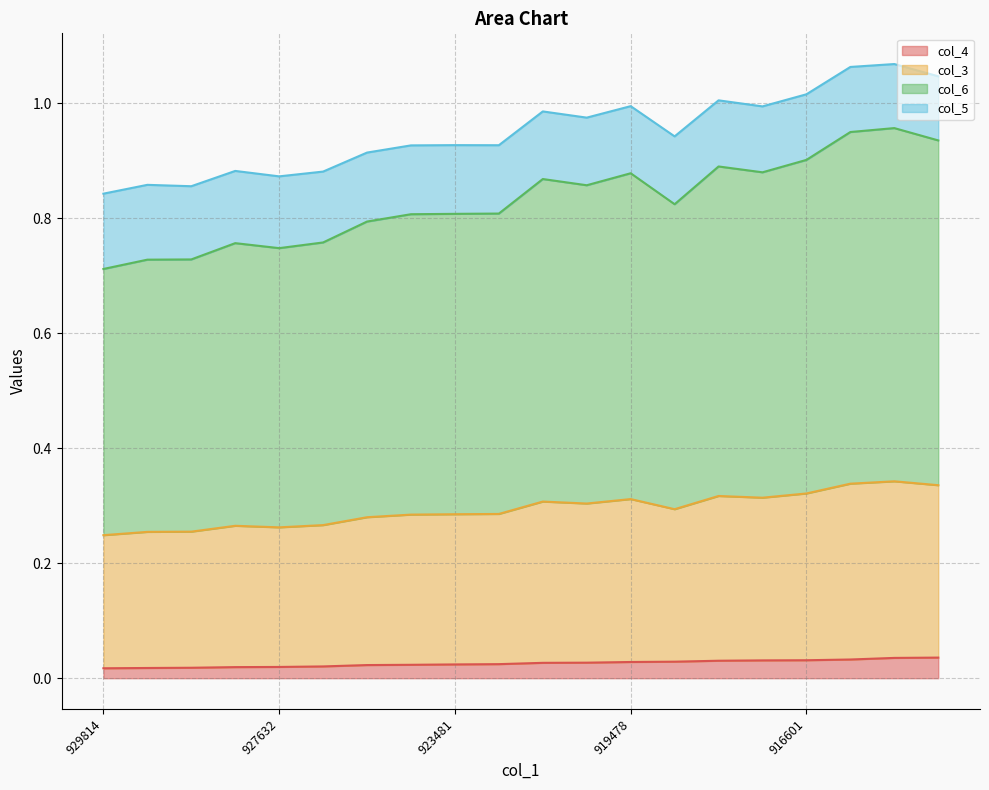

Is it true that col_6 equals 0.4 at 929336?

False